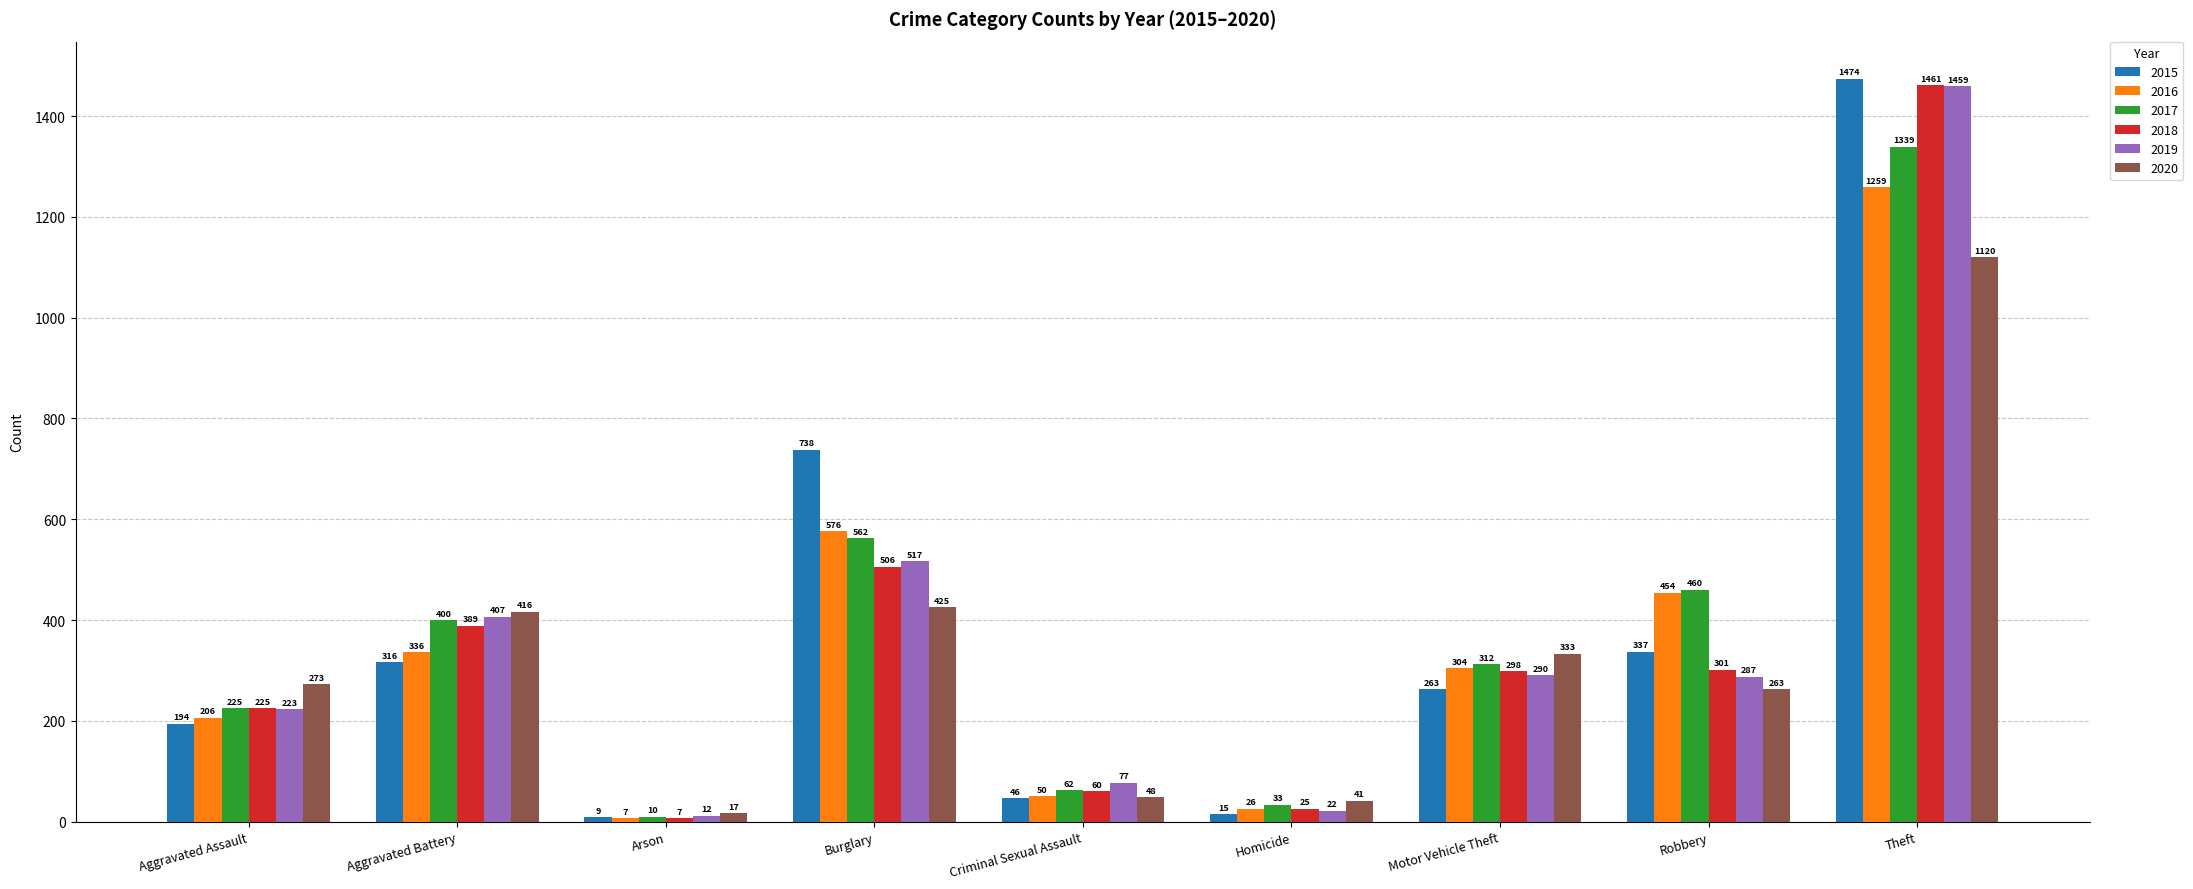

What is the approximate value of 2017 at Arson, to the nearest 10?

10